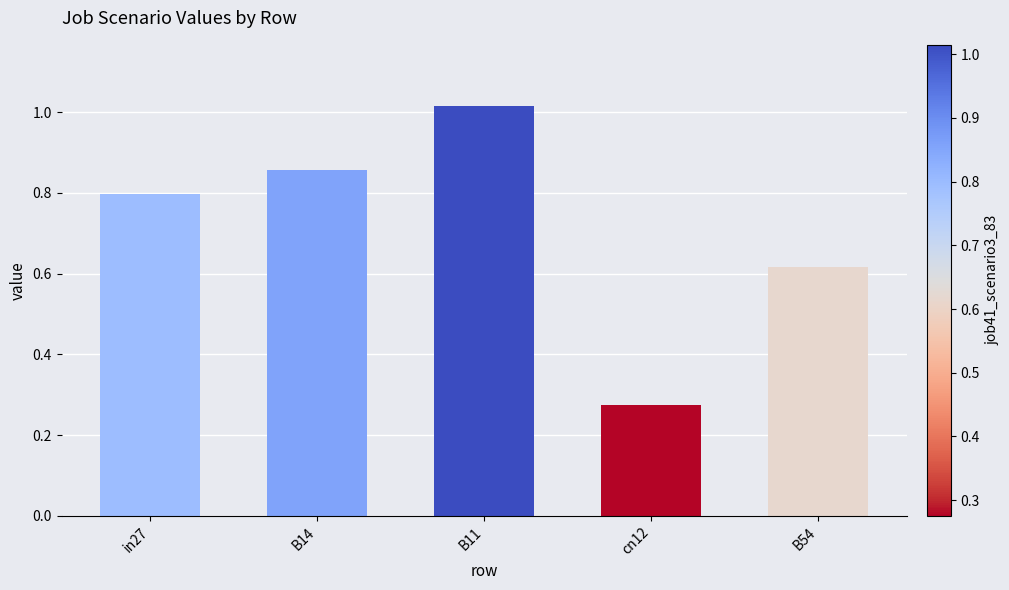

What is the average value?

0.7